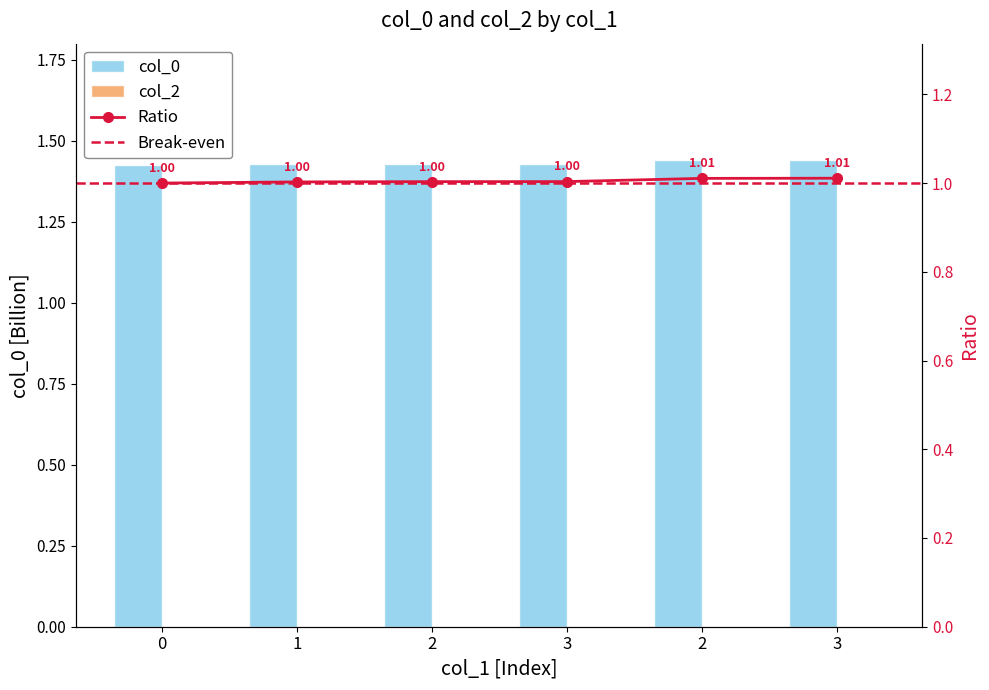

Reading right to left, list all the values displayed in this chart.

1.4	1.4	1.4	1.4	1.4	1.4